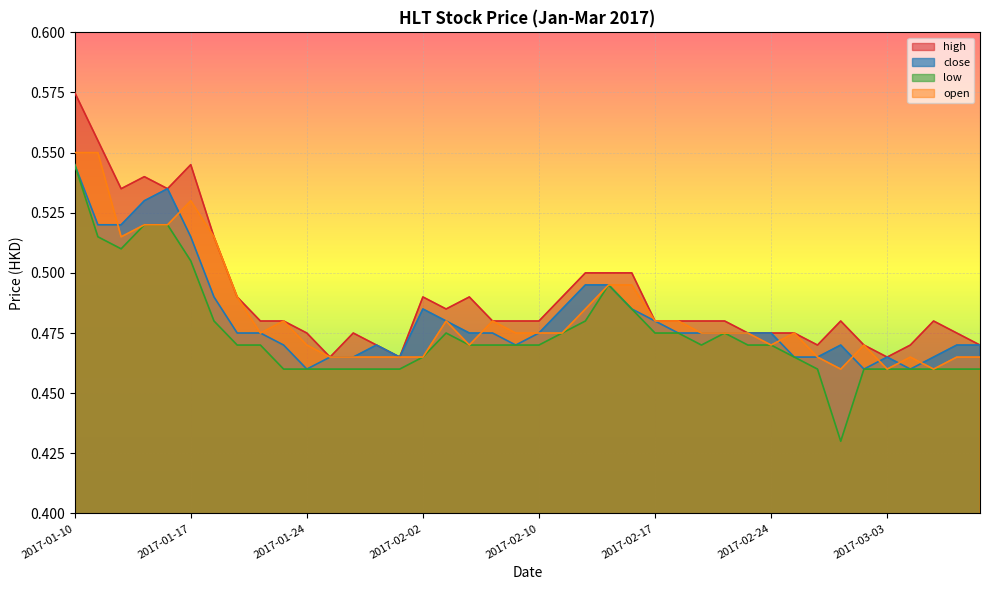

At how many categories does at least one series exceed 0?

40